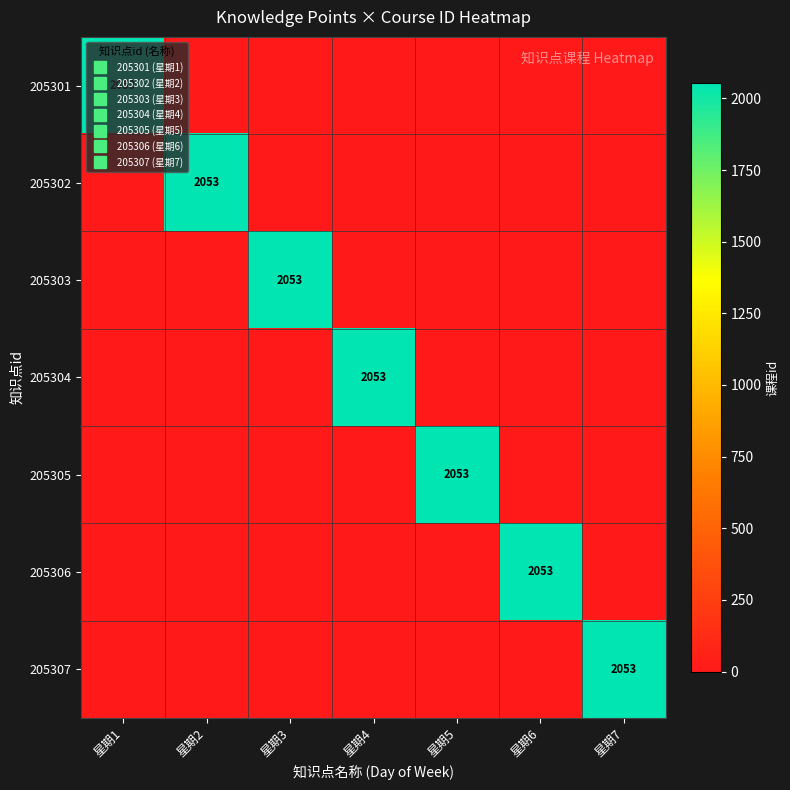

What is the maximum value for 205305?

2053